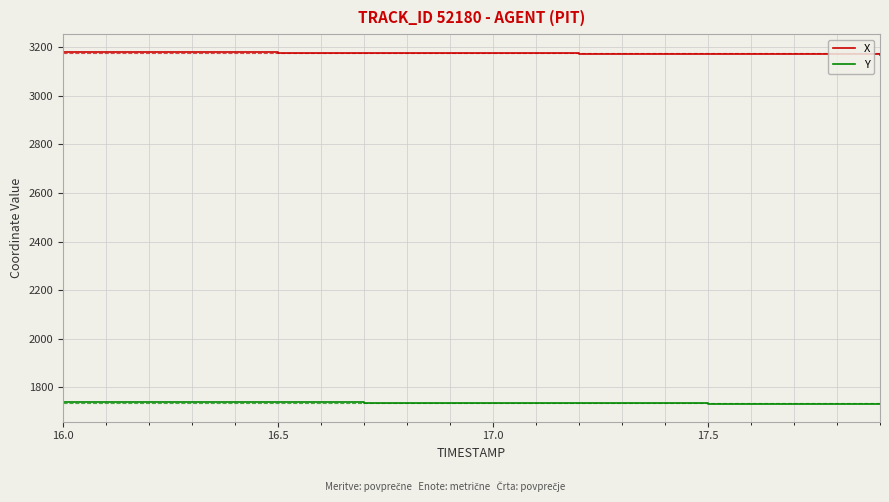

Rank the series by their average value, from highest to lowest.

X, Y